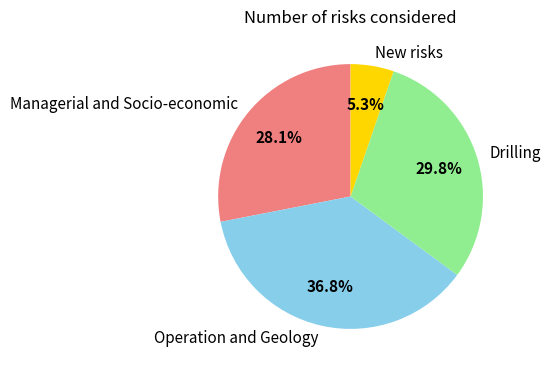

Rank the categories by value from lowest to highest.

New risks, Managerial and Socio-economic, Drilling, Operation and Geology